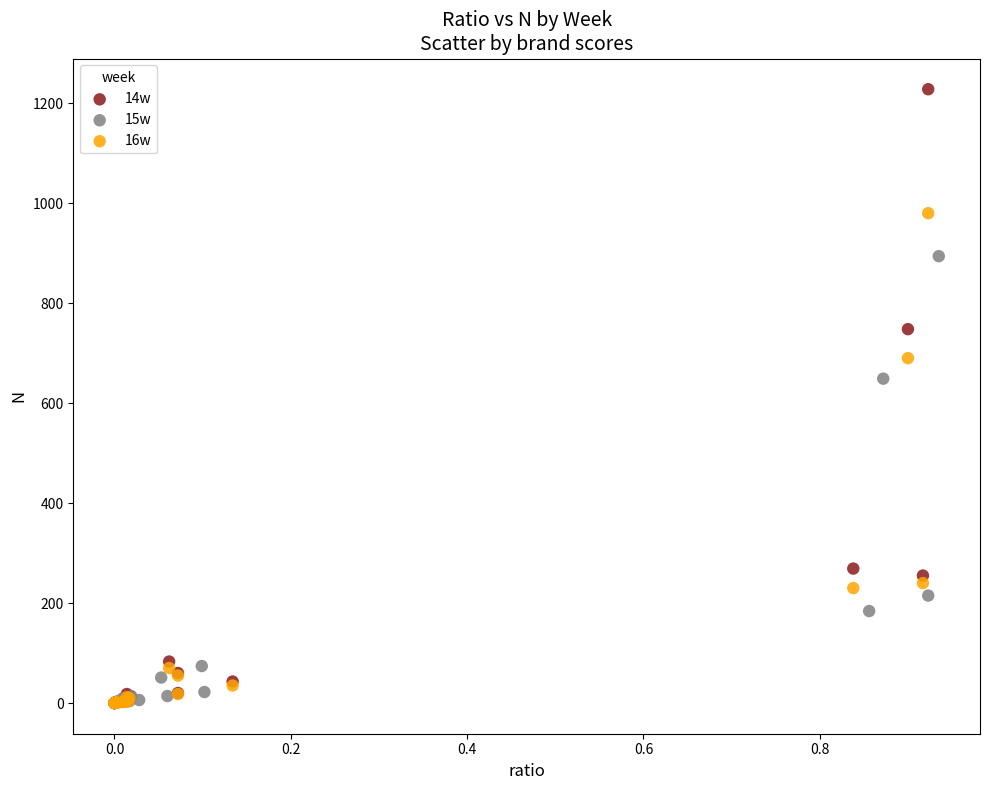

Which series contains the highest Y value?

14w